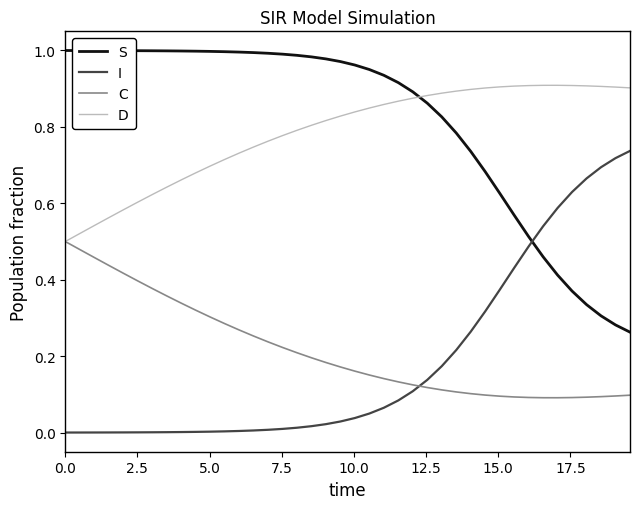

Rank the series by their maximum value, from lowest to highest.

C, I, D, S